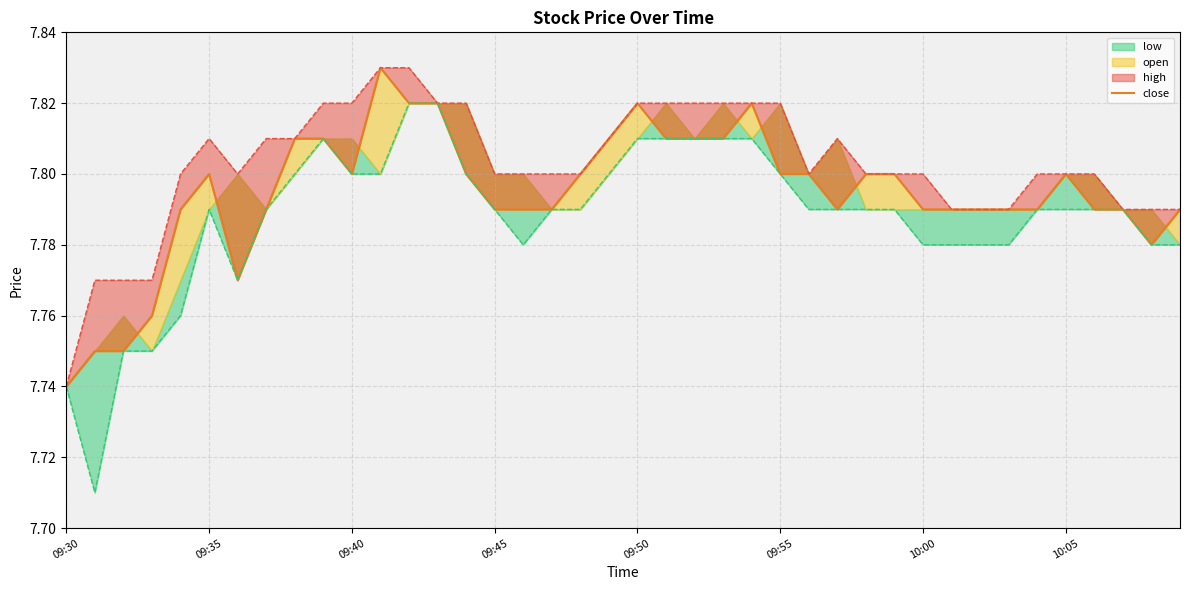

At which category does the chart reach its minimum across all series?

09:30